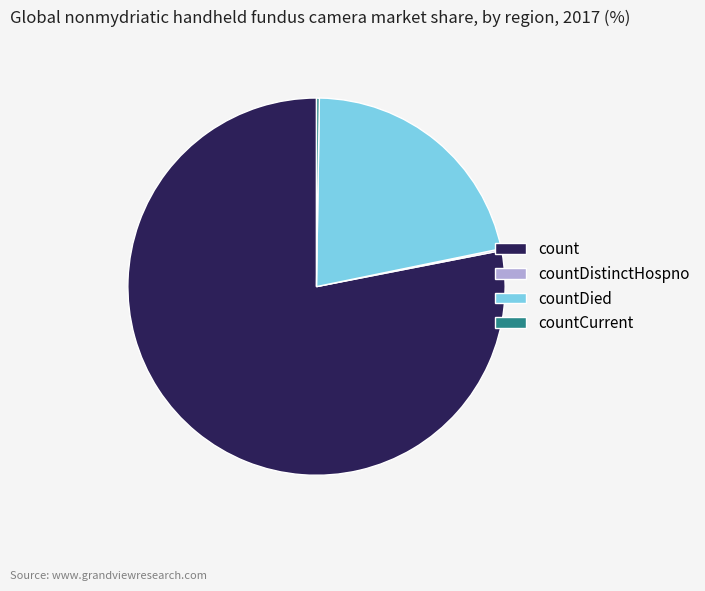

Approximately how many times larger is the value at count compared to countDied?

3.6